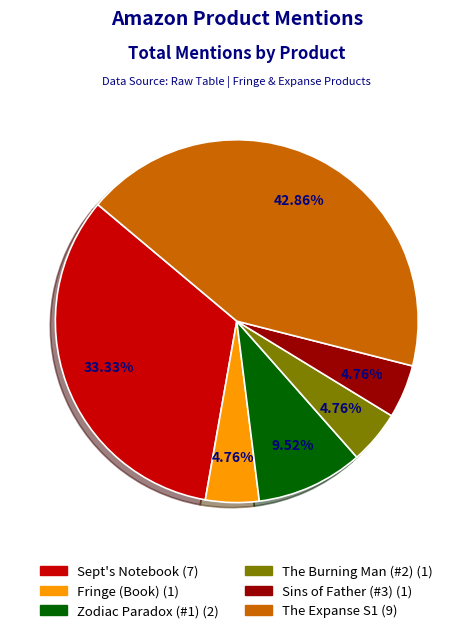

Does any single category account for the majority?

No